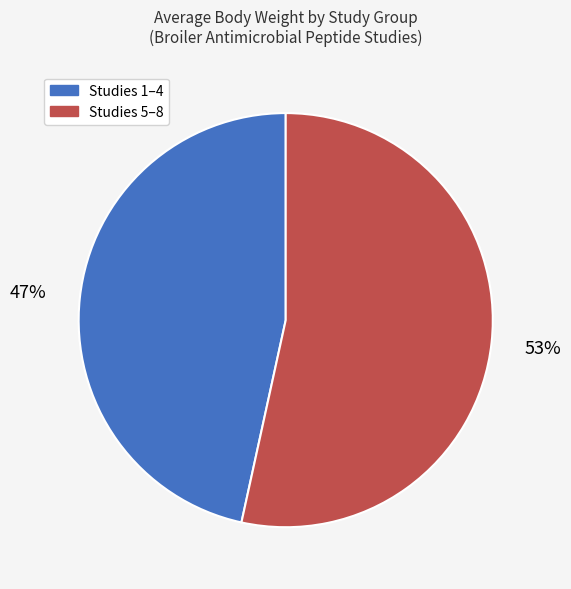

How many segments does this pie chart have?

2